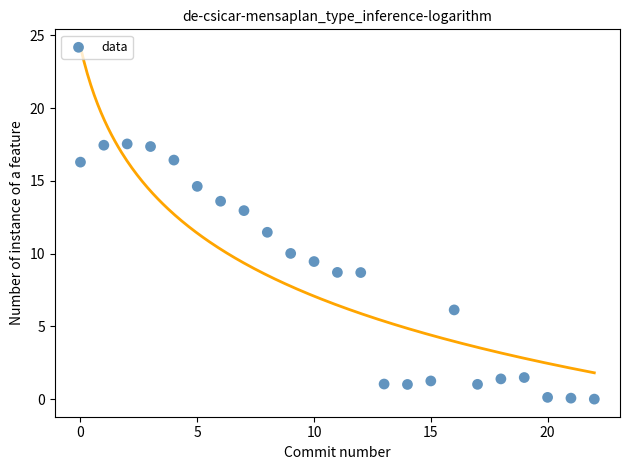

How many points are shown in the scatter plot?

23